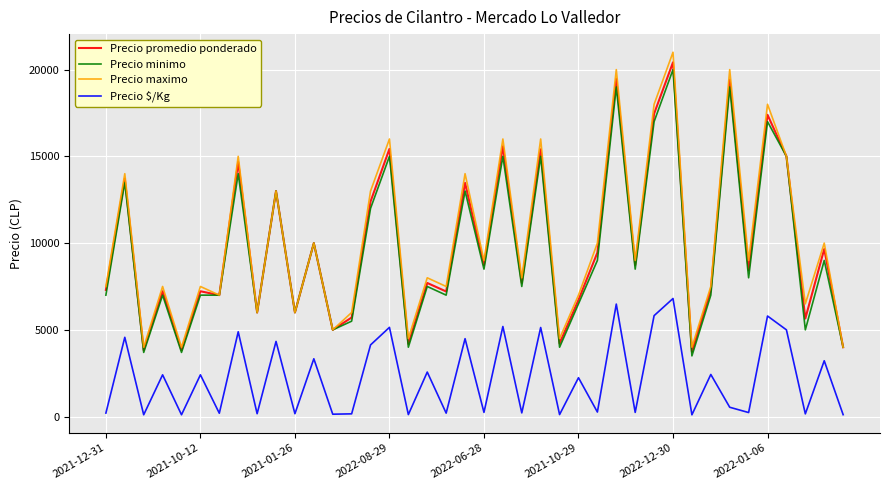

True or false: Precio promedio ponderado and Precio $/Kg intersect in this chart.

False